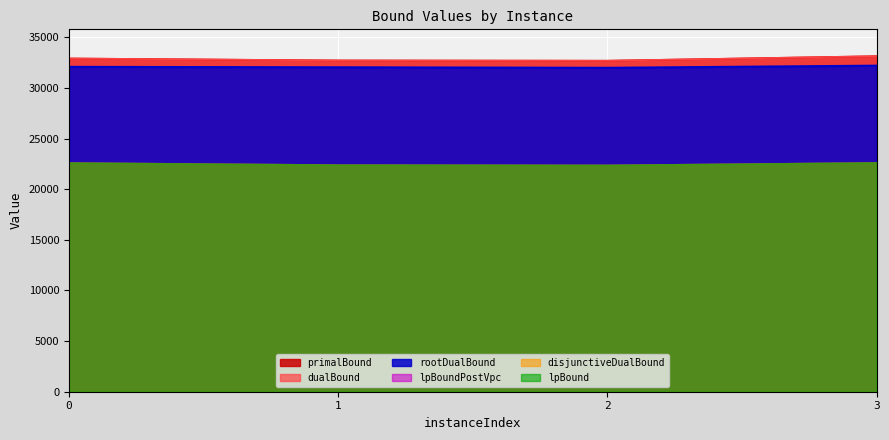

Is it true that rootDualBound equals 12004.3 at 2?

False